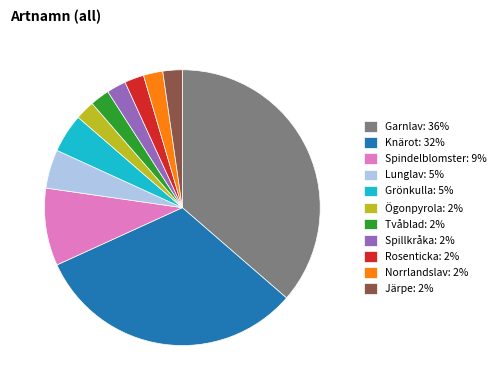

Which category has the biggest portion of the pie?

Garnlav: 36%